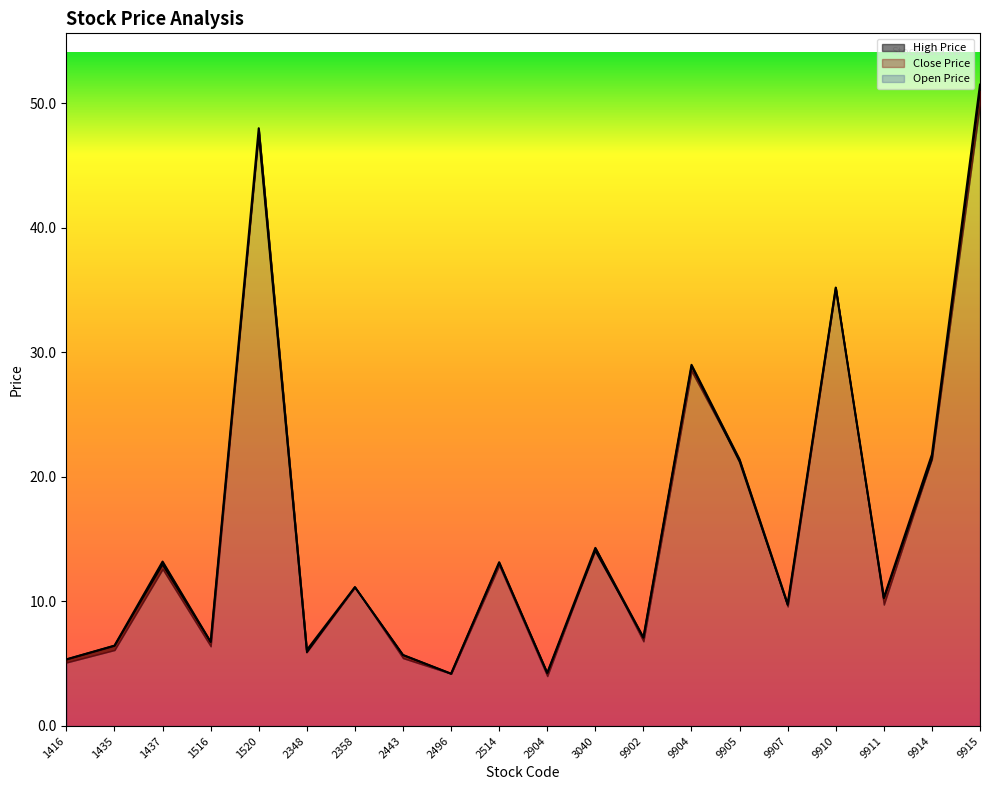

What is the maximum value for Open Price?

51.5